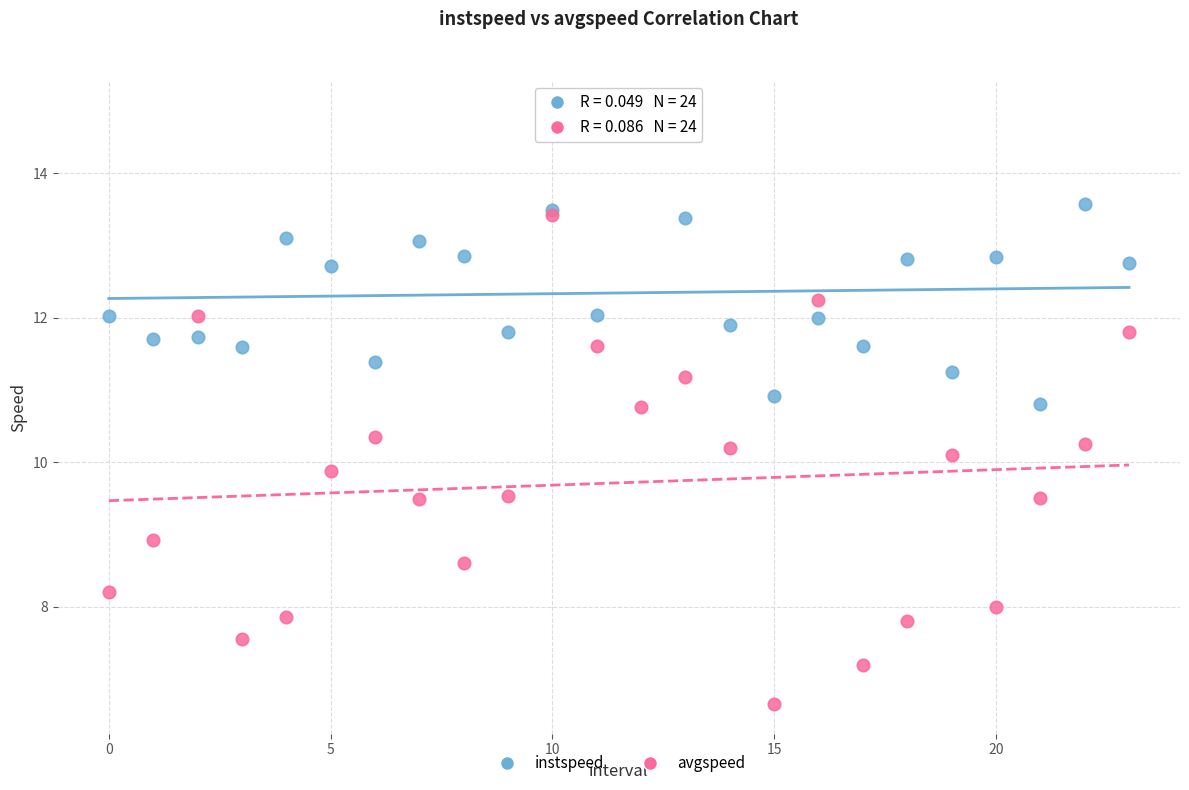

Which series reaches the maximum Y coordinate?

instspeed